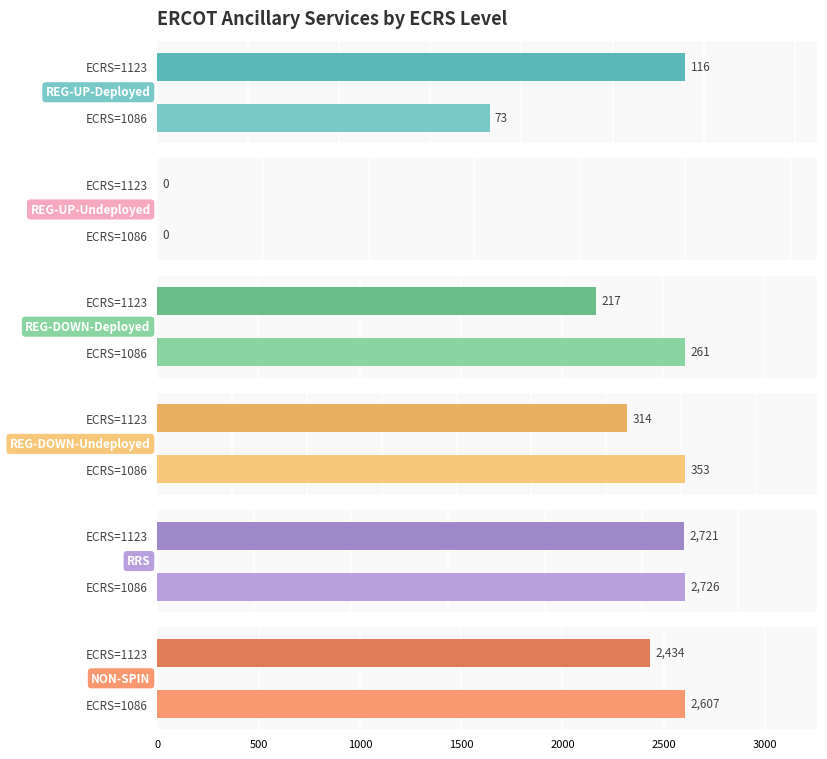

Which series has the widest spread of values?

NON-SPIN